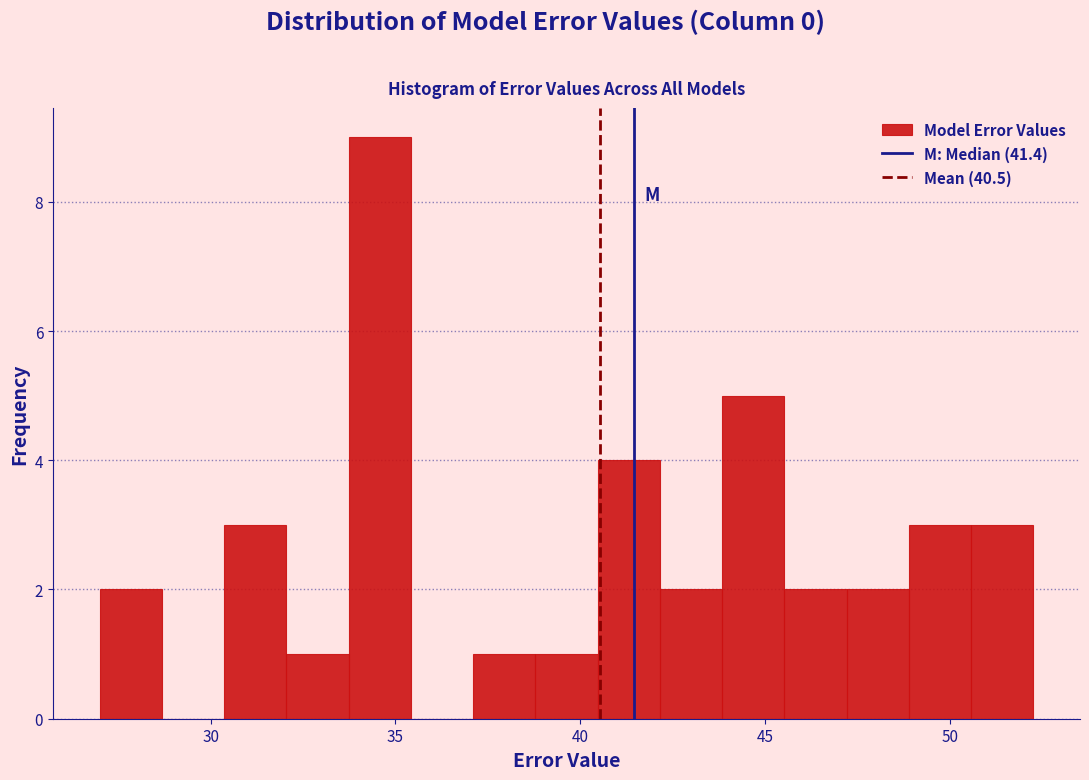

Read against the x-axis, roughly where is the centre of the tallest bar?

34.5